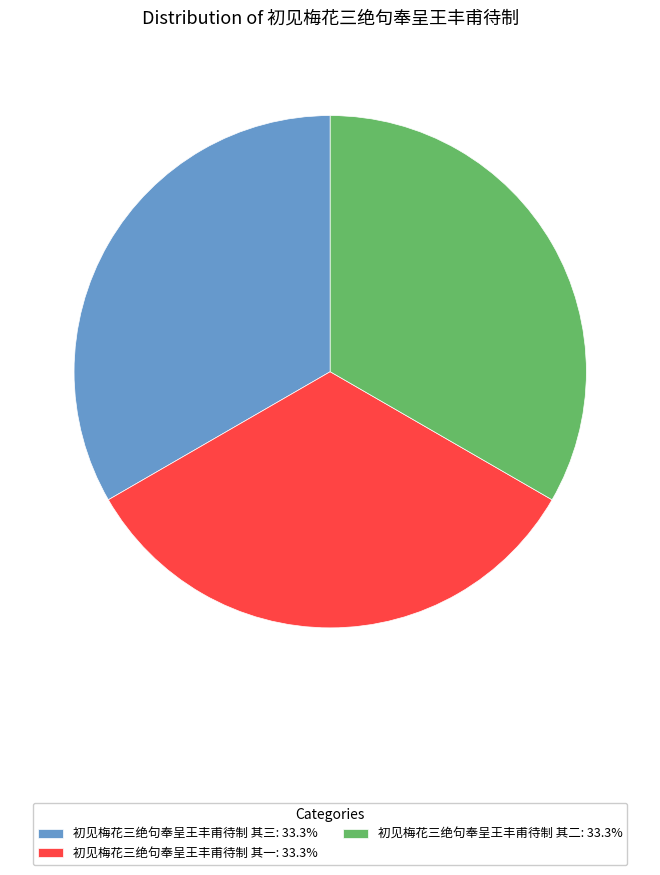

Do 初见梅花三绝句奉呈王丰甫待制 其二: 33.3% and 初见梅花三绝句奉呈王丰甫待制 其三: 33.3% together represent more than half of the pie?

Yes